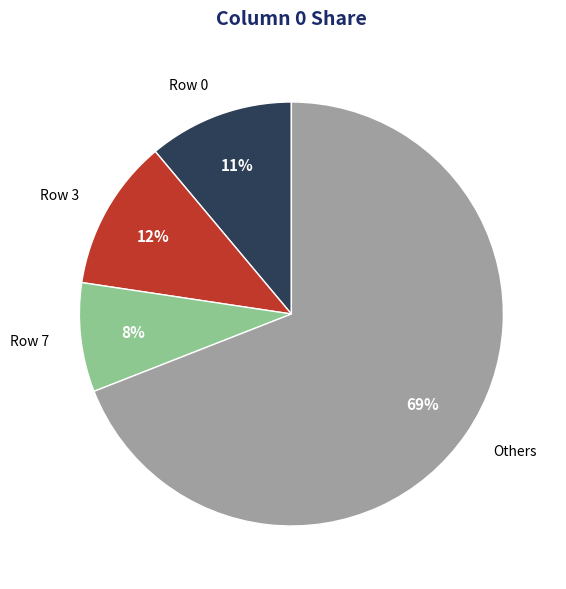

Count the number of slices in the pie.

4